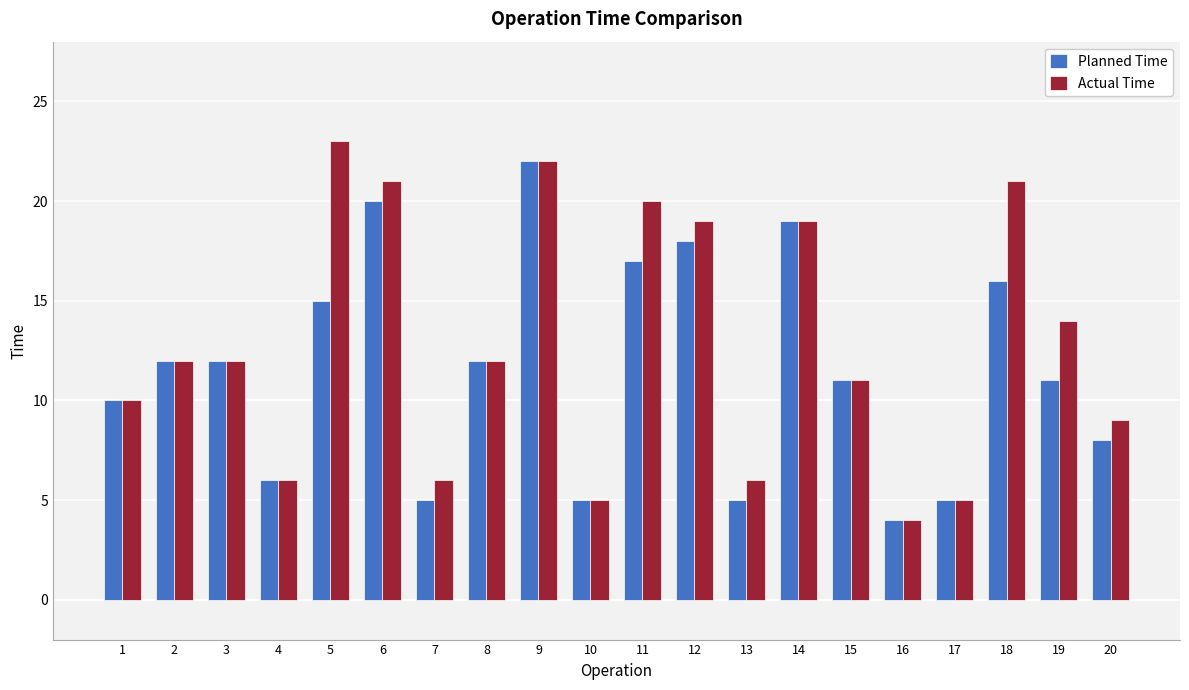

What is the average value of the Actual Time series?

13